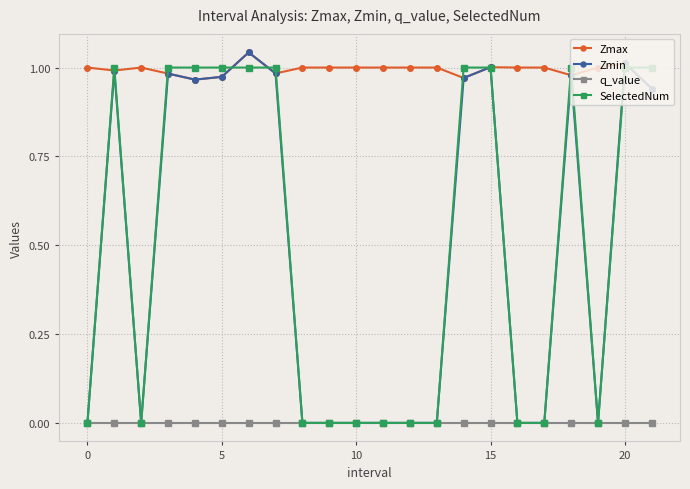

Which series has the largest total across all categories?

Zmax